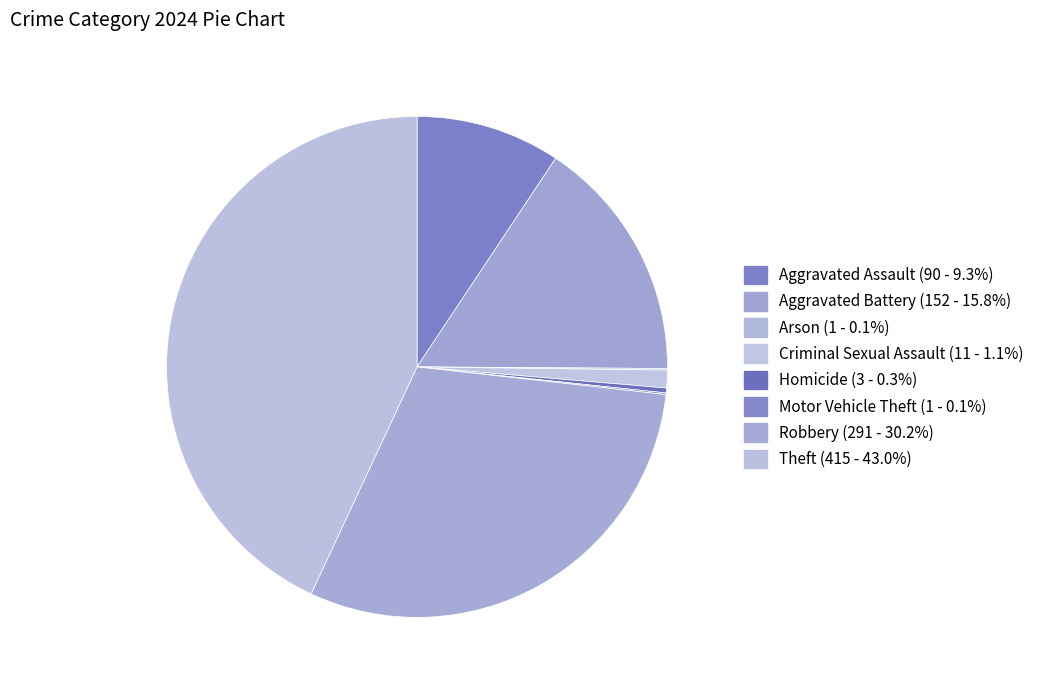

Rank the categories by value from lowest to highest.

Arson, Motor Vehicle Theft, Homicide, Criminal Sexual Assault, Aggravated Assault, Aggravated Battery, Robbery, Theft